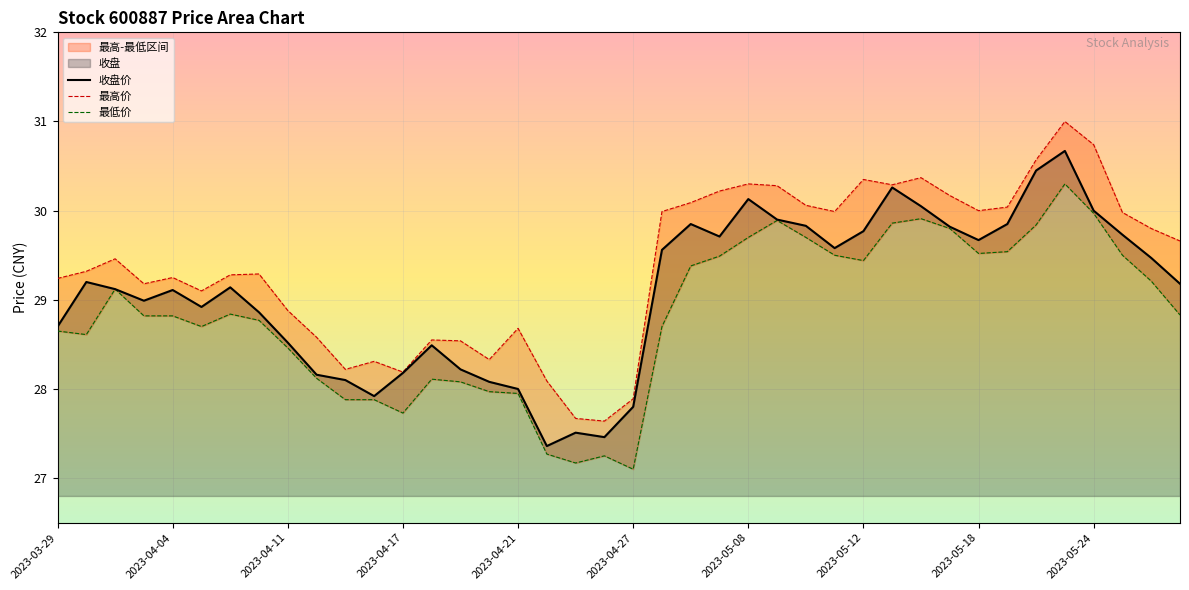

How many interior local valleys does the 收盘价 series have?

8